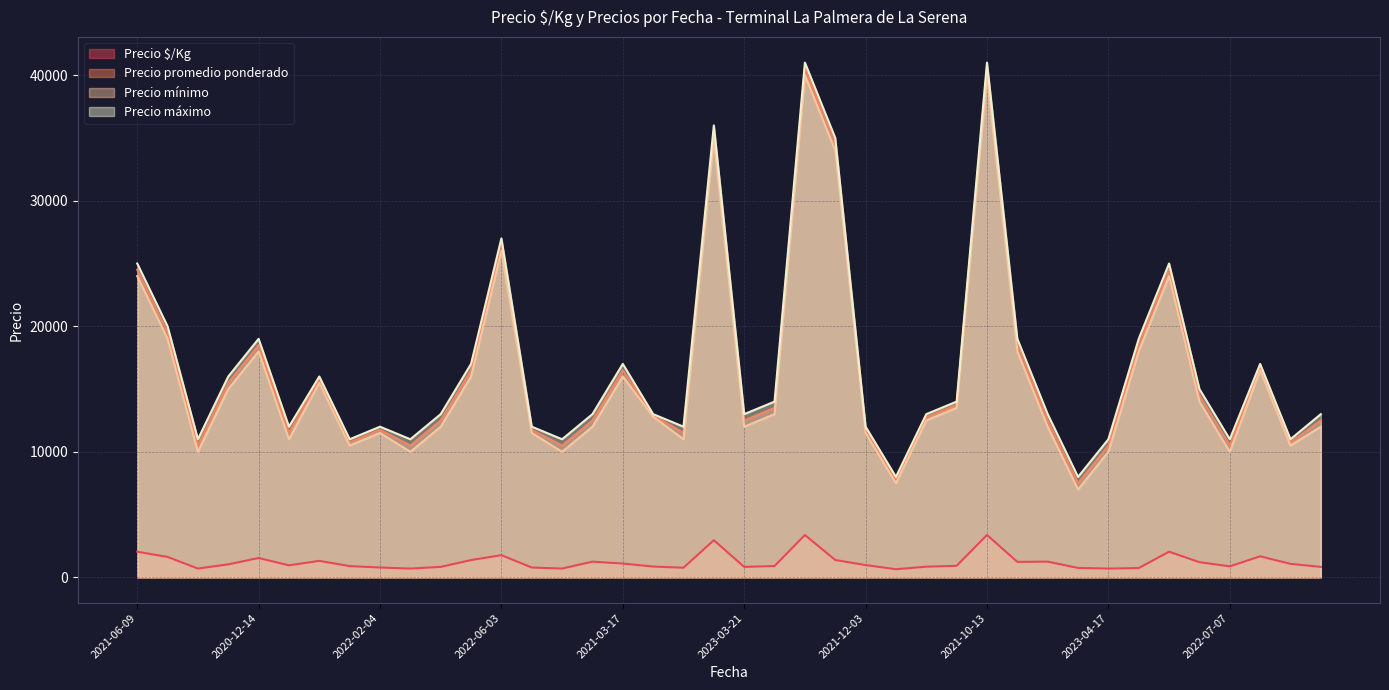

How many interior local valleys does the Precio $/Kg series have?

10